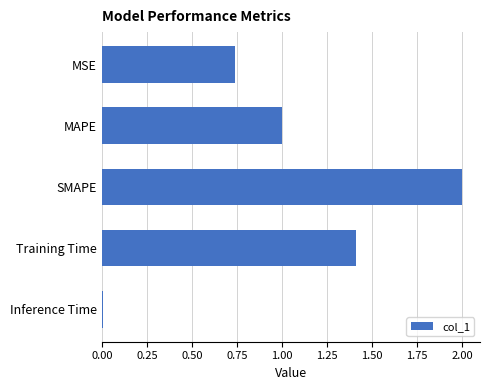

Count the number of values greater than 1.

3